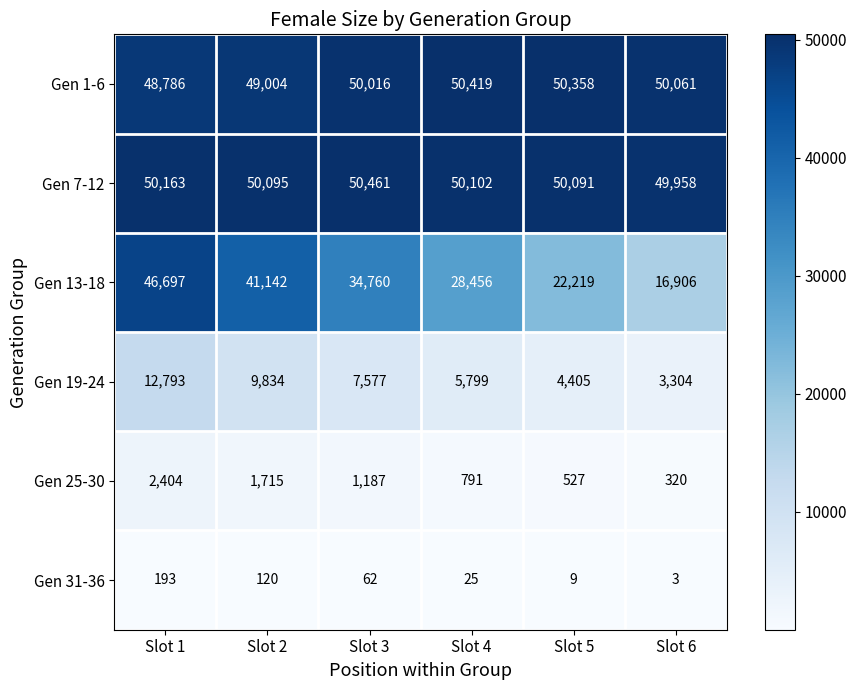

What is the minimum value shown in the chart?

3